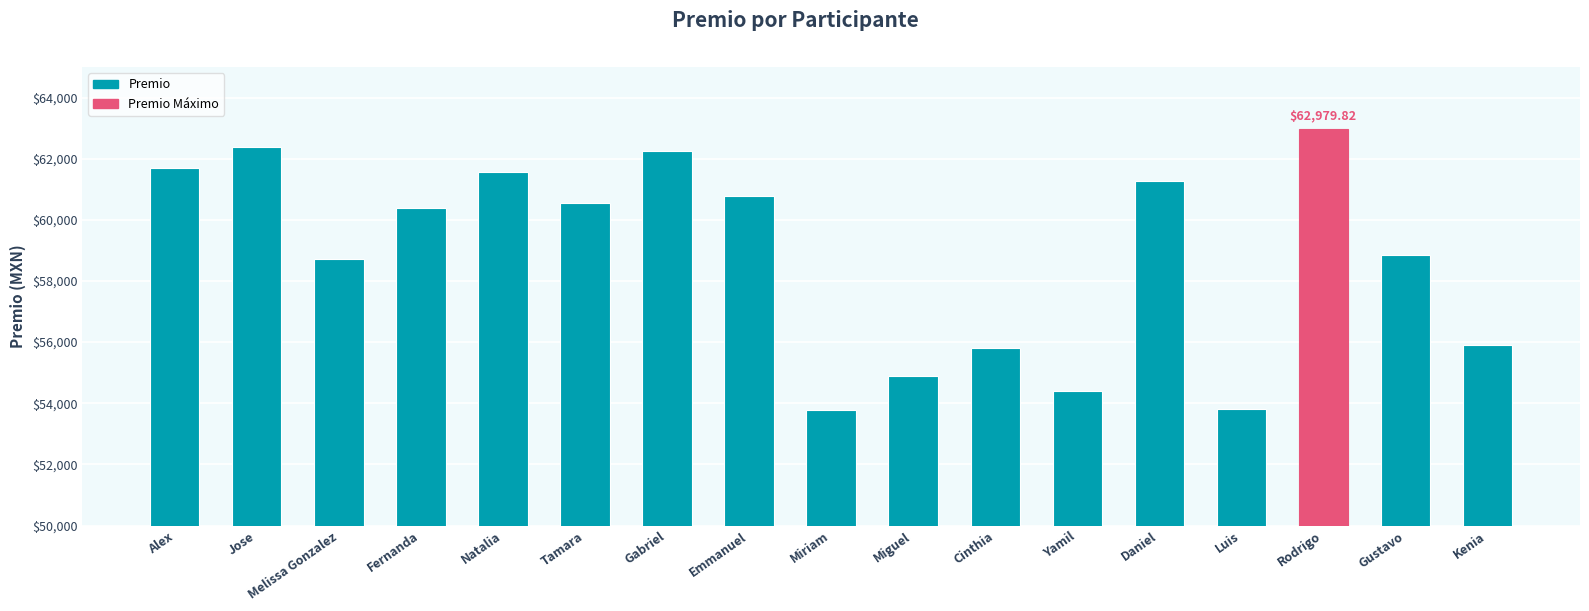

True or false: the data shows 82764.7 at Kenia.

False